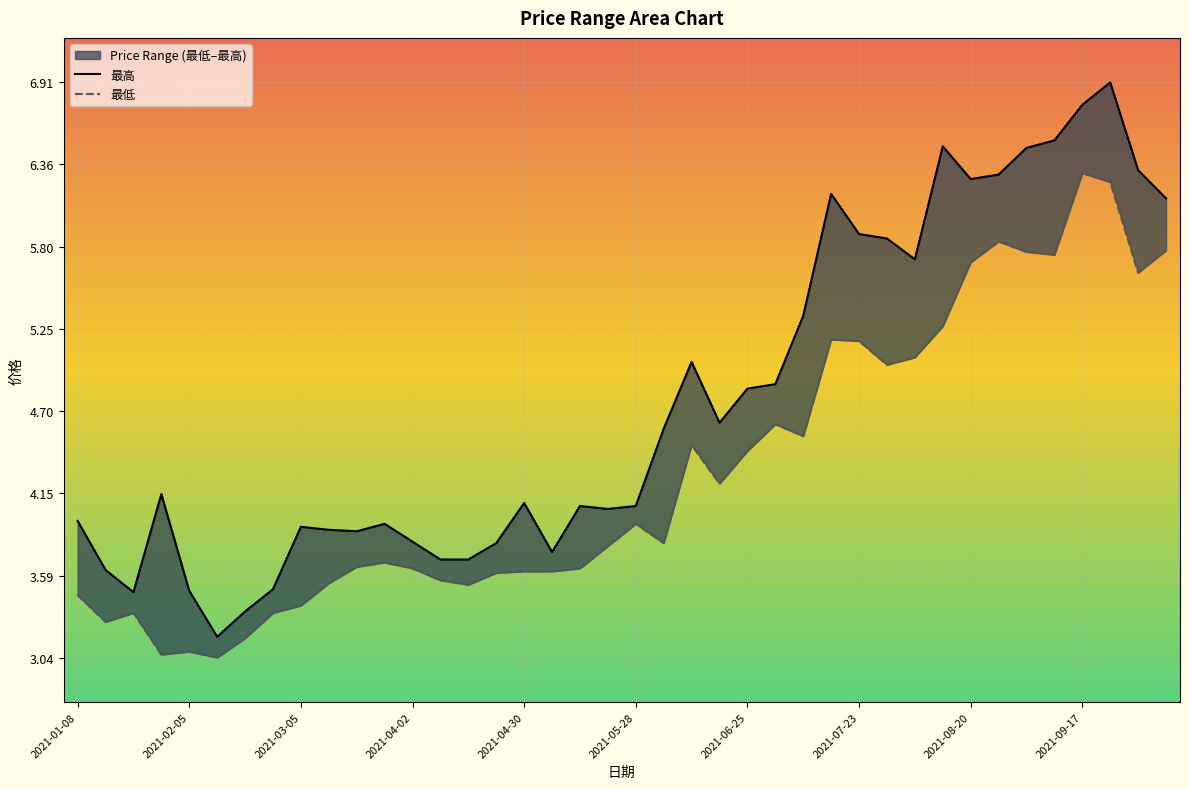

Which has a higher value, 2021-02-19 or 2021-08-13?

2021-08-13